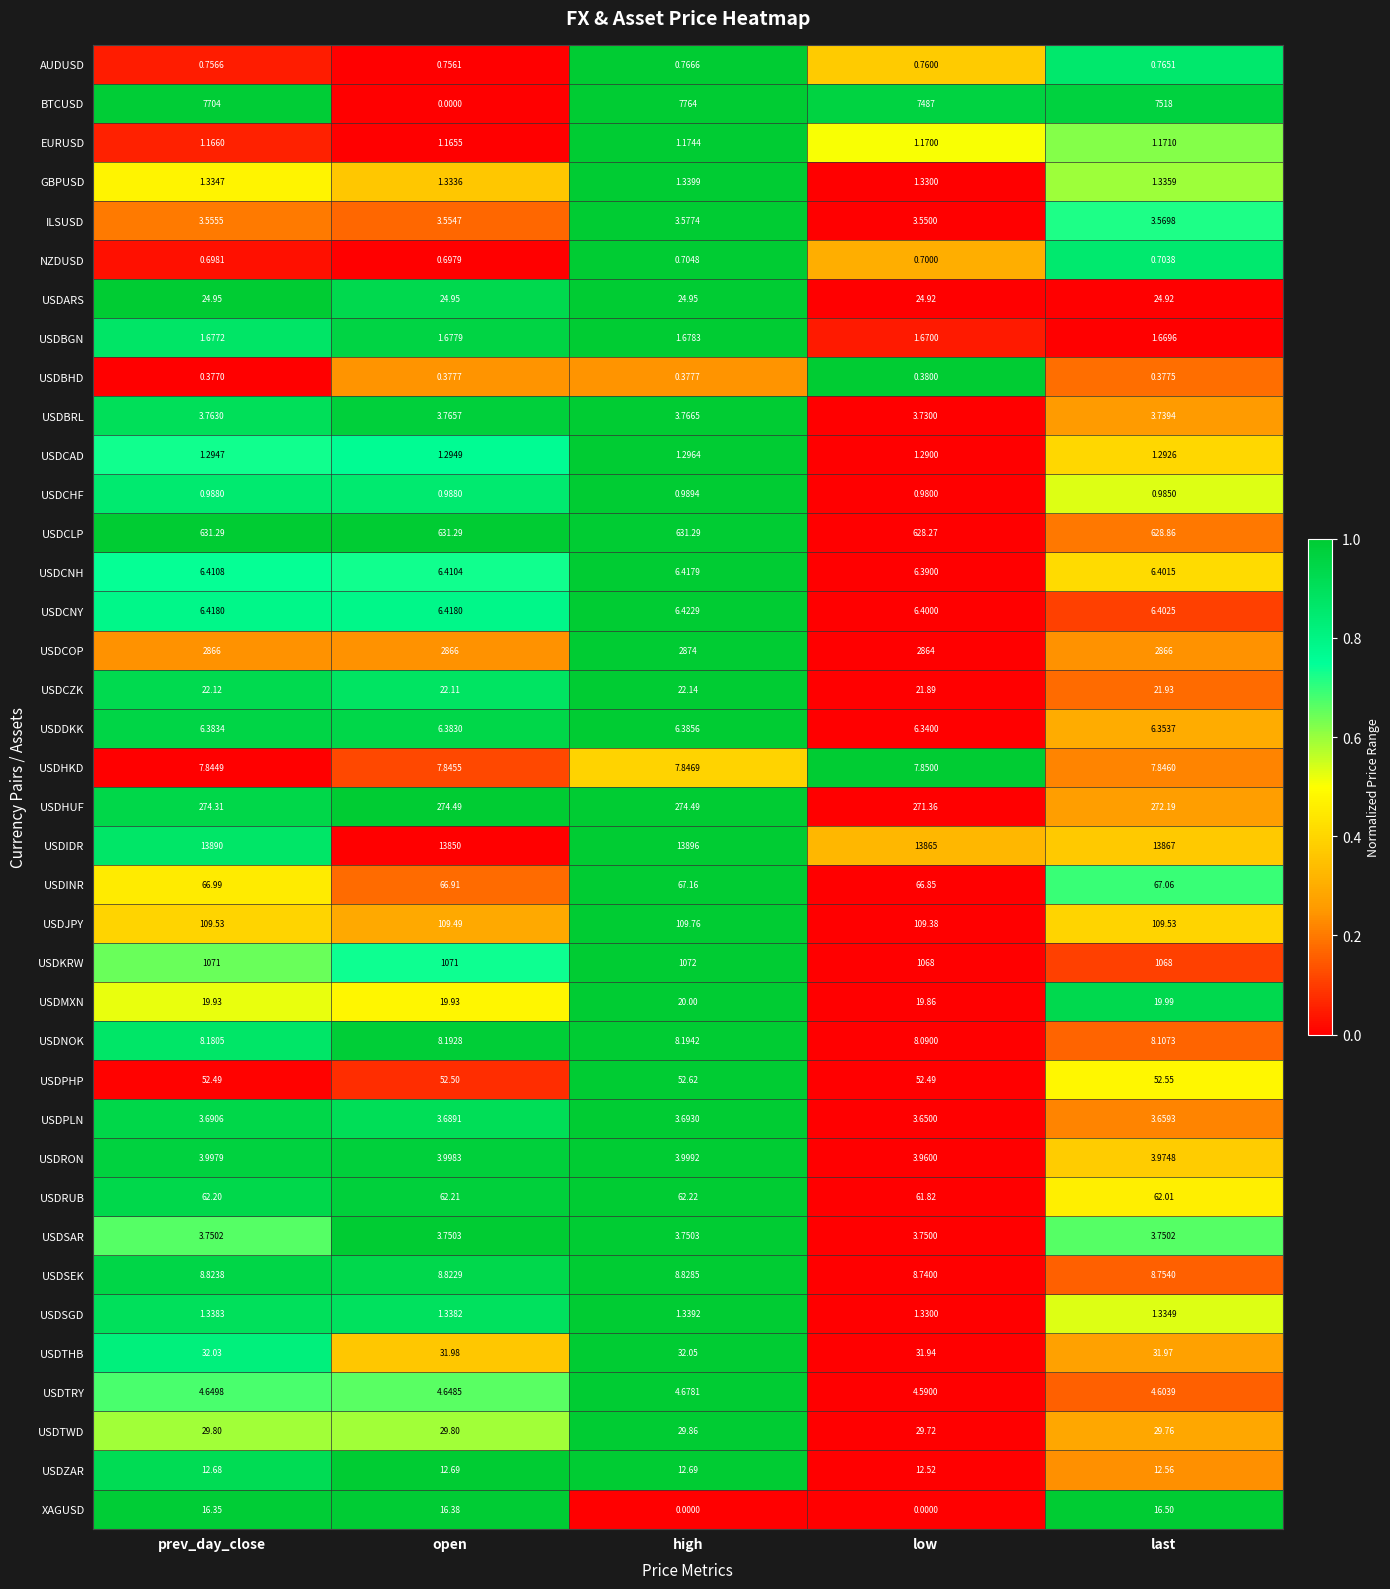

Which series has the largest total across all categories?

USDIDR